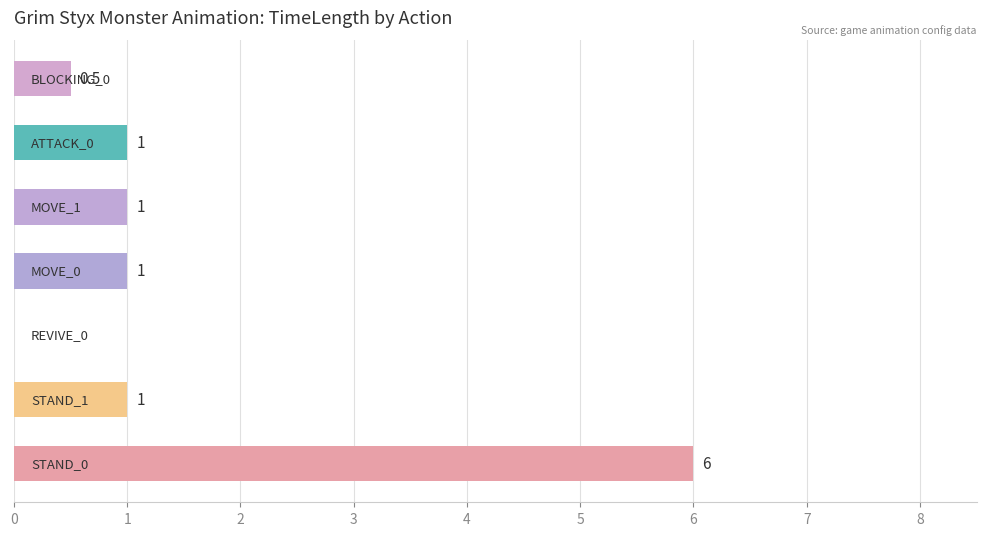

What is the greatest value displayed?

6.0